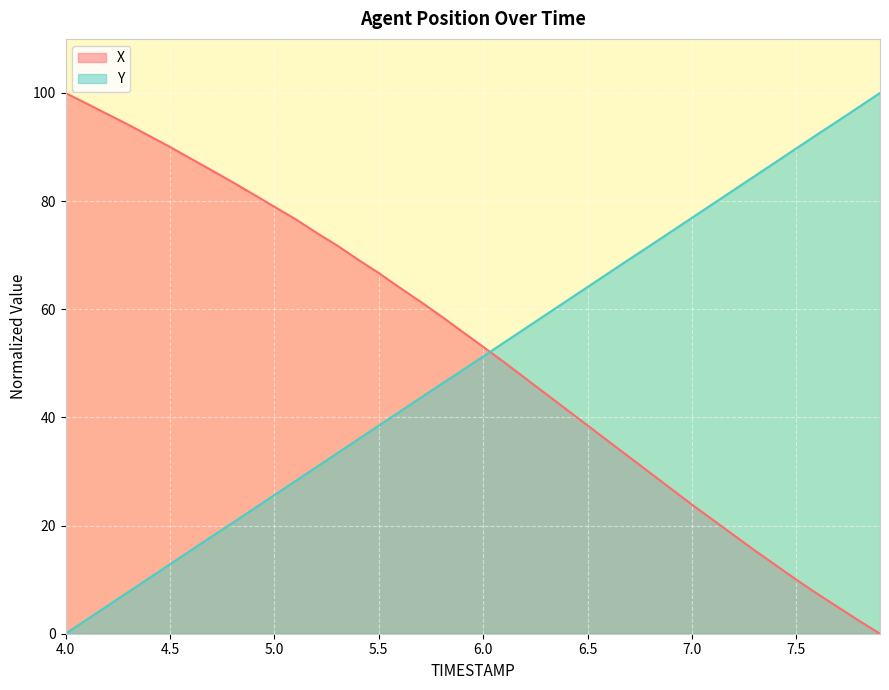

What is the difference between the second highest and minimum values in the X series?

98.0